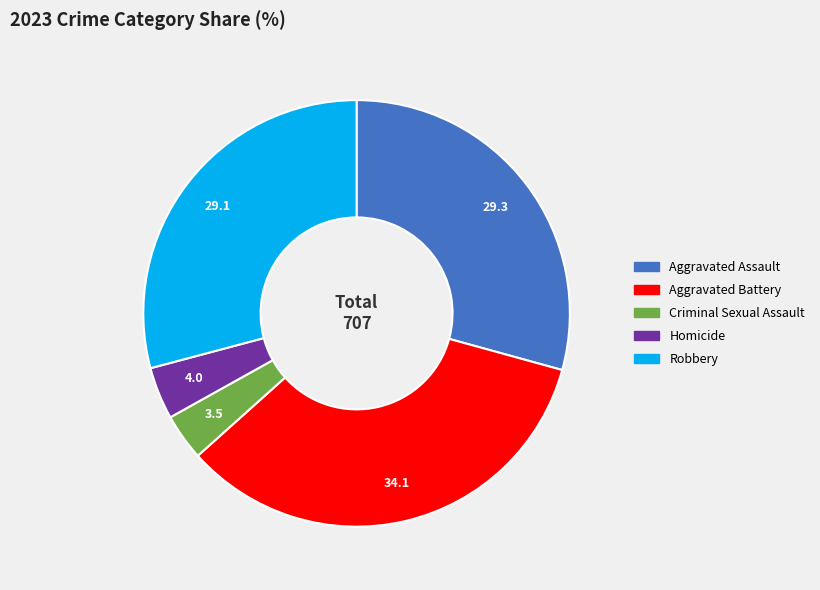

Is Robbery the majority of the pie?

No